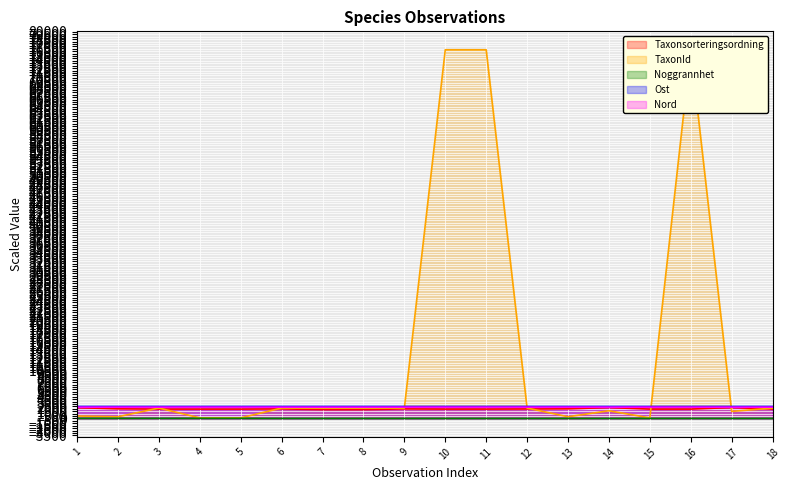

Count the number of data series in this chart.

5